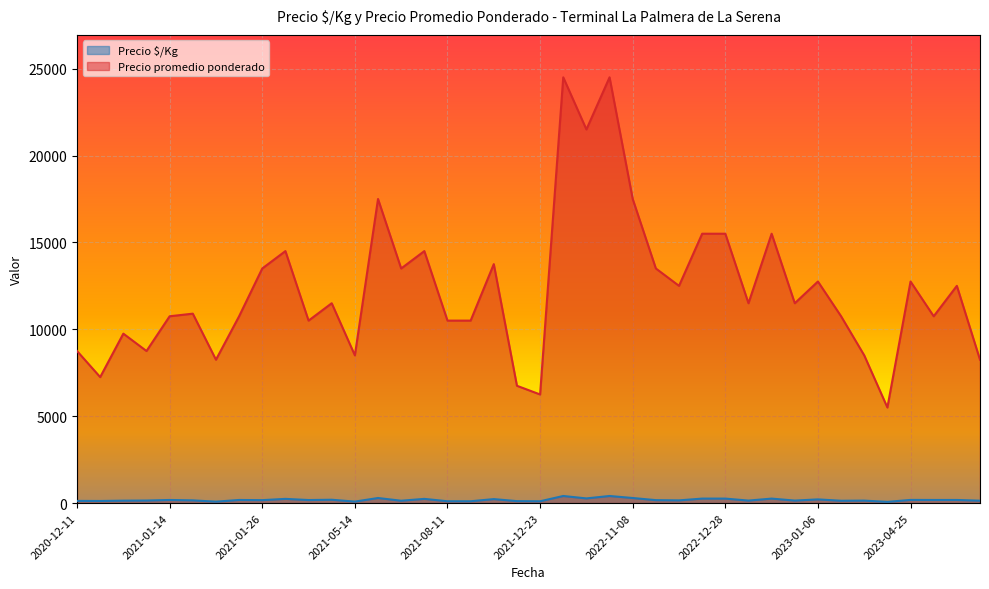

What is the greatest value displayed?

24500